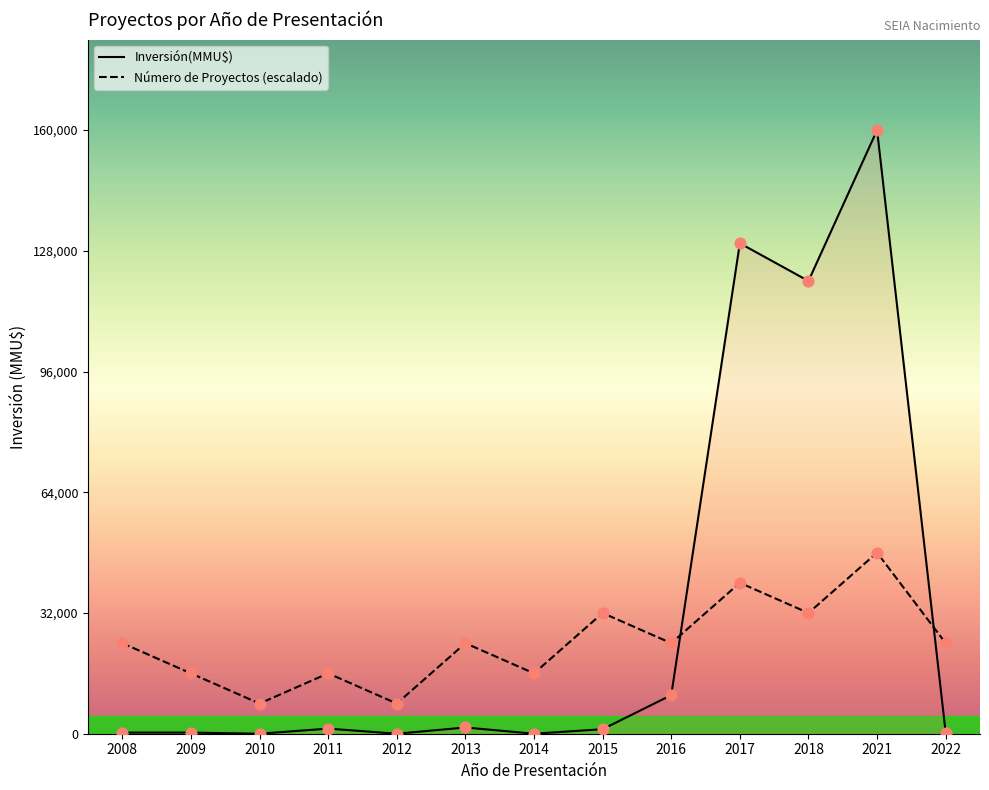

What are all the series names shown in the legend?

Inversión(MMU$), Número de Proyectos (escalado)